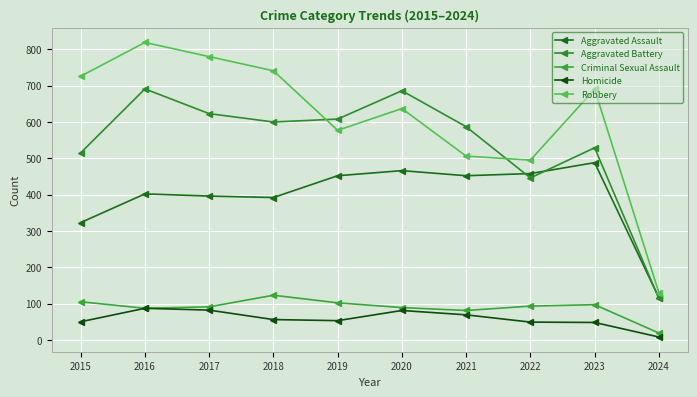

What are all the series names shown in the legend?

Aggravated Assault, Aggravated Battery, Criminal Sexual Assault, Homicide, Robbery